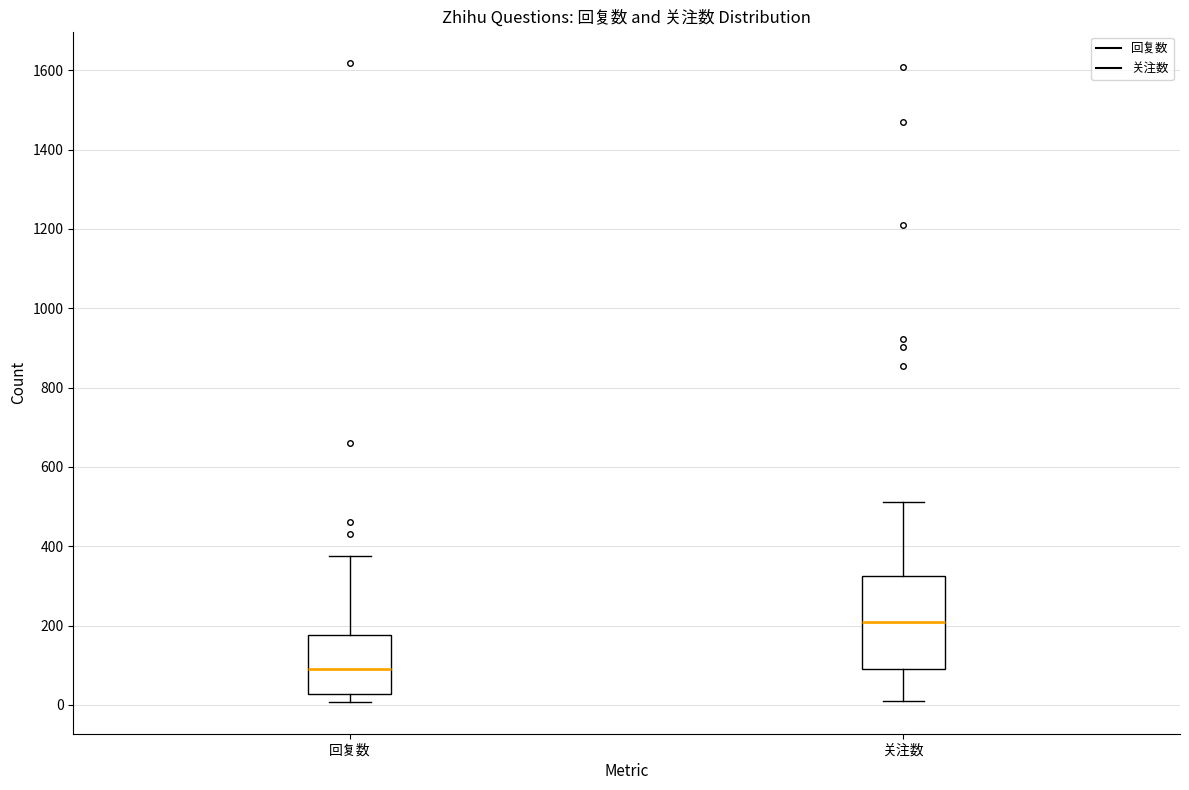

Reading left to right, read every box against the y-axis: the position of its median line, the range the box covers, and the ends of its whiskers. The values are not printed on the chart, so give them approximately, as read against the axis.

回复数: median 100, box 20 to 180, whiskers 0 to 380
关注数: median 200, box 100 to 320, whiskers 20 to 520